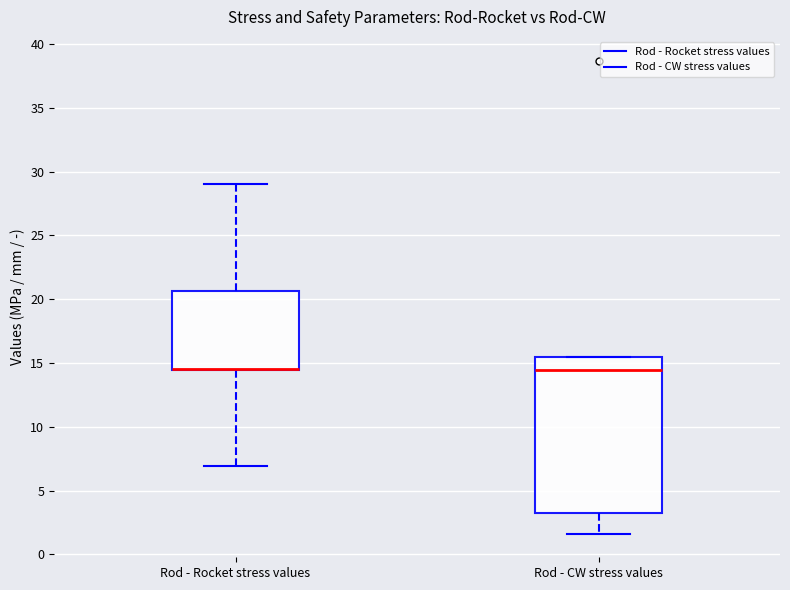

Reading left to right, transcribe this box plot: for each box, give where its median line is, the range the box spans, and where its two whiskers end, as read against the y-axis. The values are not printed on the chart, so give them approximately, as read against the axis.

Rod - Rocket stress values: median 14.5 (drawn on the box's lower edge), box 14.5 to 20.5, whiskers 7.0 to 29.0
Rod - CW stress values: median 14.5, box 3.0 to 15.5, whiskers 1.5 to 15.5